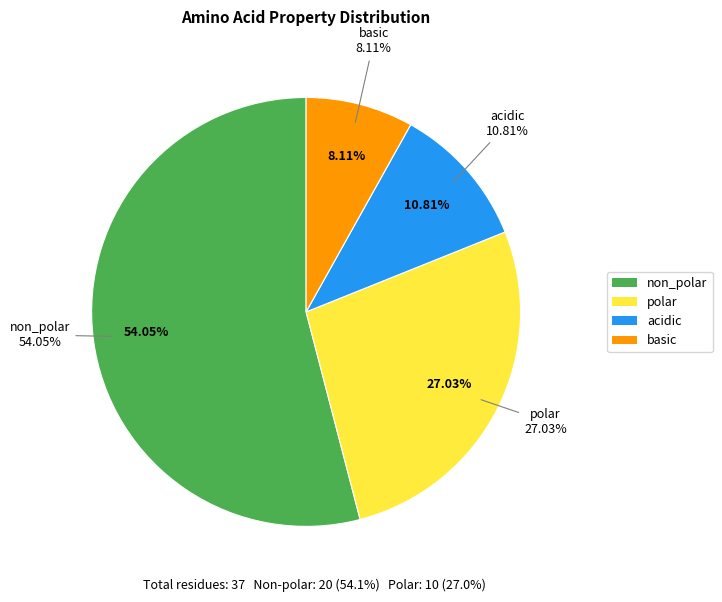

Which category has the smallest portion of the pie?

basic